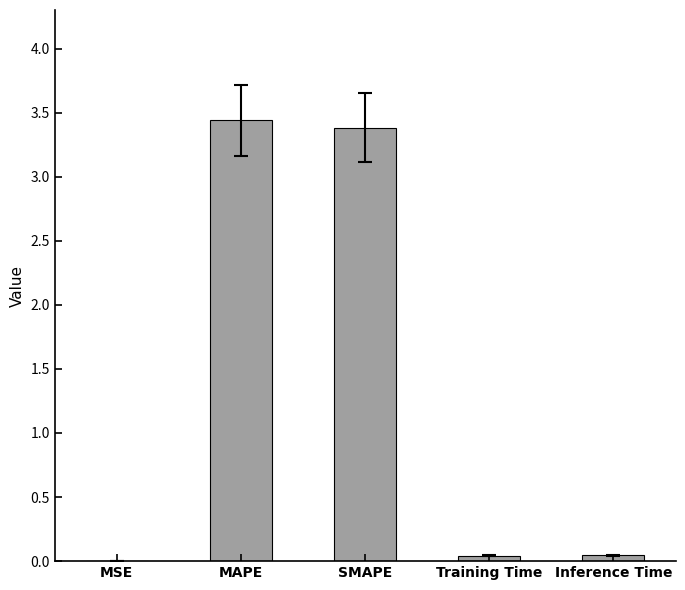

What is the maximum value shown in the chart?

3.4